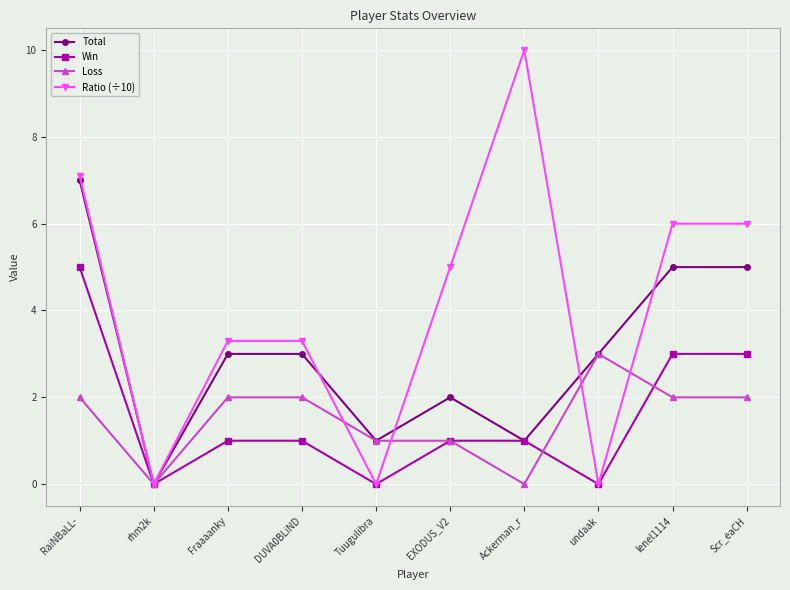

Reading right to left, what are all the values shown in this chart?

Total: Scr_eaCH=5.0	lenel1114=5.0	undaak=3.0	Ackerman_r=1.0	EXODUS_V2=2.0	Tuugulibra=1.0	DUVA0BLiND=3.0	Fraaaanky=3.0	rhm2k=0.0	RaiNBaLL-=7.0
Win: Scr_eaCH=3.0	lenel1114=3.0	undaak=0.0	Ackerman_r=1.0	EXODUS_V2=1.0	Tuugulibra=0.0	DUVA0BLiND=1.0	Fraaaanky=1.0	rhm2k=0.0	RaiNBaLL-=5.0
Loss: Scr_eaCH=2.0	lenel1114=2.0	undaak=3.0	Ackerman_r=0.0	EXODUS_V2=1.0	Tuugulibra=1.0	DUVA0BLiND=2.0	Fraaaanky=2.0	rhm2k=0.0	RaiNBaLL-=2.0
Ratio (÷10): Scr_eaCH=6.0	lenel1114=6.0	undaak=0.0	Ackerman_r=10.0	EXODUS_V2=5.0	Tuugulibra=0.0	DUVA0BLiND=3.3	Fraaaanky=3.3	rhm2k=0.0	RaiNBaLL-=7.1